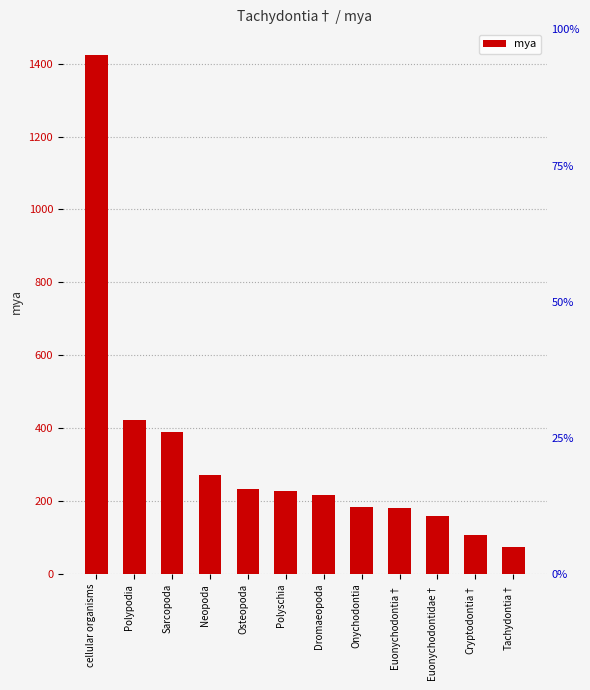

Is it true that the value at Polypodia is 205?

False